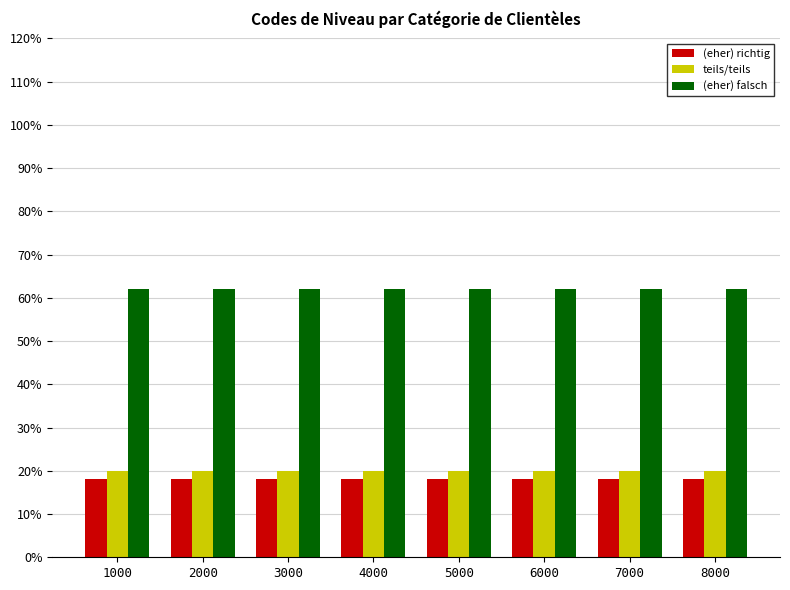

Reading left to right, extract all data points from this chart.

(eher) richtig: 0.2	0.2	0.2	0.2	0.2	0.2	0.2	0.2
teils/teils: 0.2	0.2	0.2	0.2	0.2	0.2	0.2	0.2
(eher) falsch: 0.6	0.6	0.6	0.6	0.6	0.6	0.6	0.6